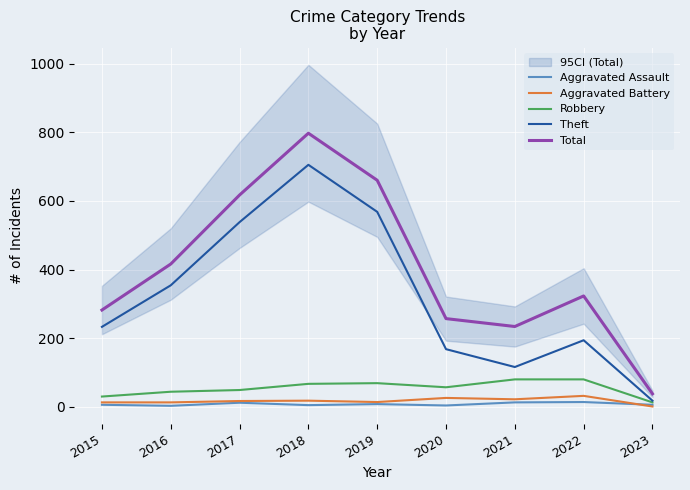

How many data points does each series have?

9